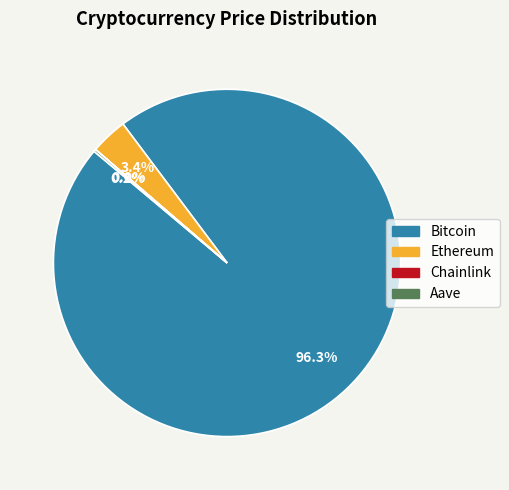

Does Bitcoin represent more than half of the total?

Yes